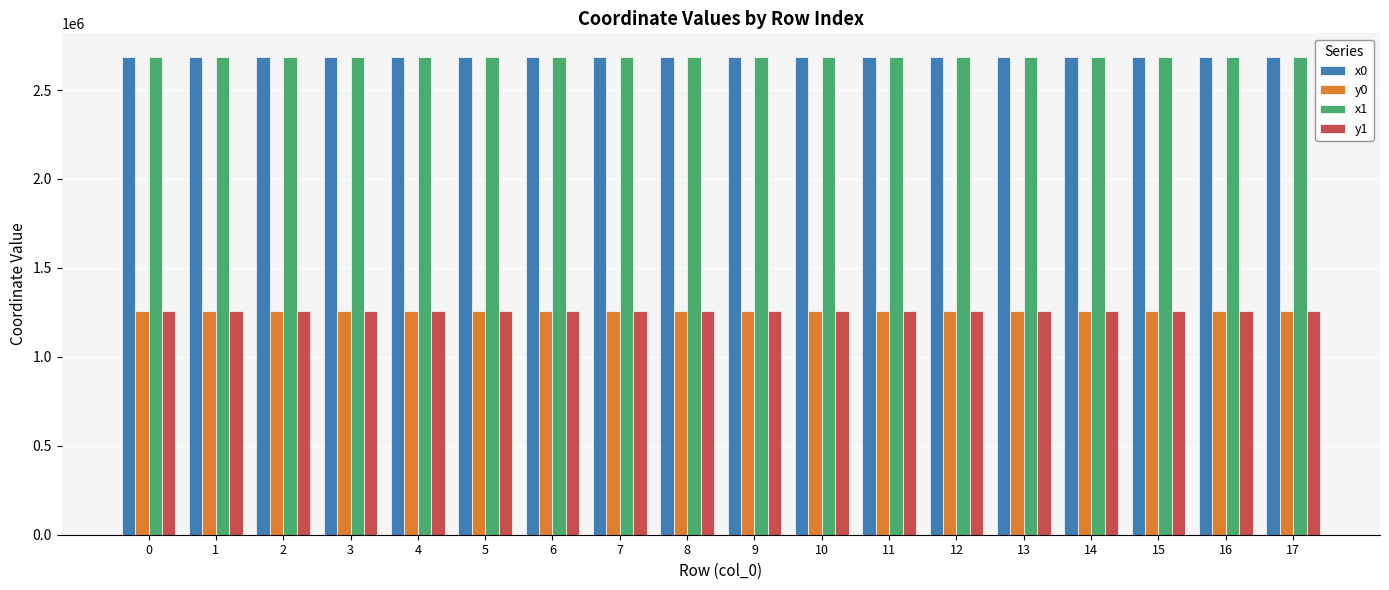

Does the chart contain stacked bars?

No